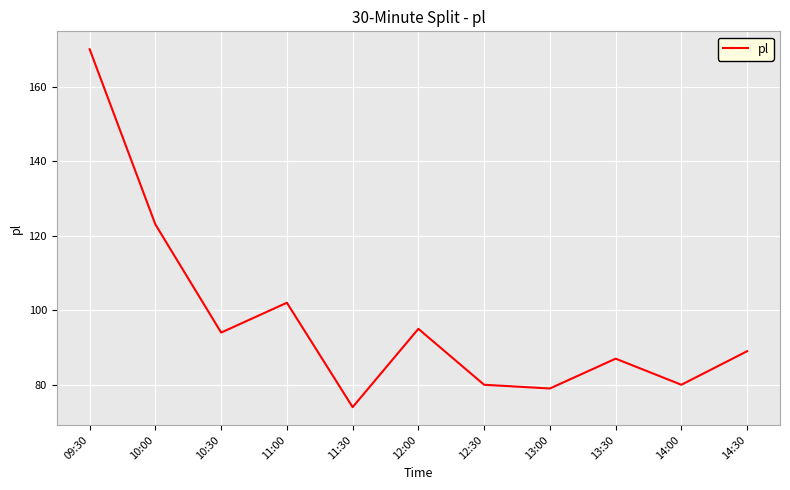

What is the smallest value displayed?

74